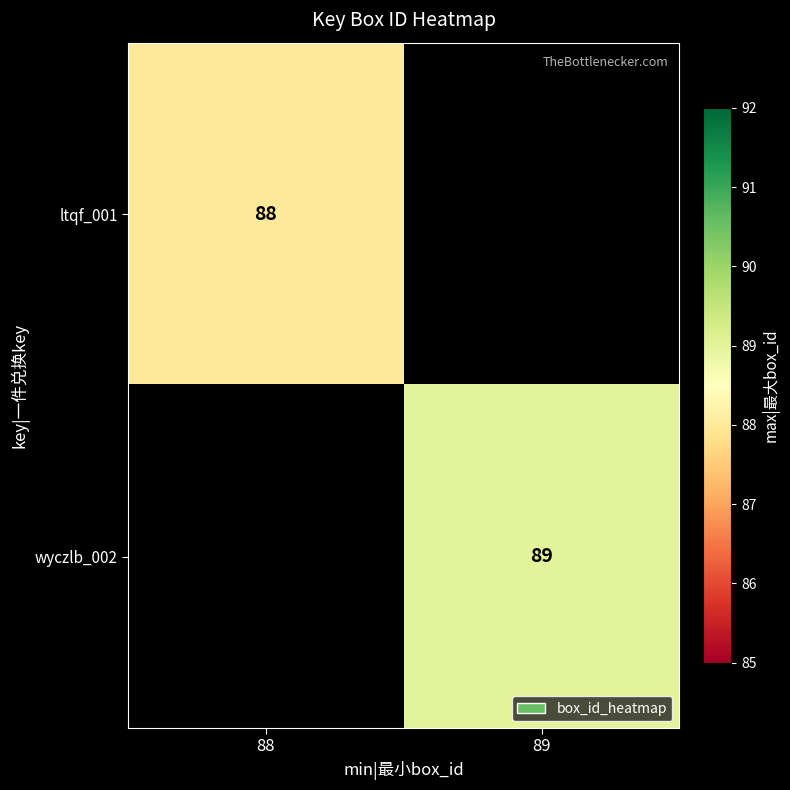

At how many categories does at least one series exceed 88?

1